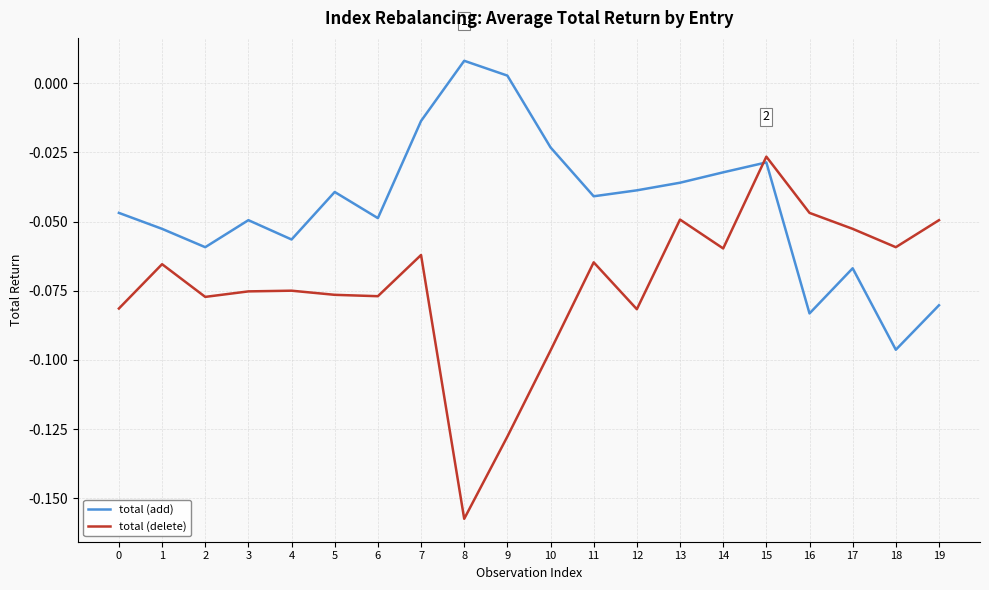

How many interior local peaks does the total (add) series have?

5